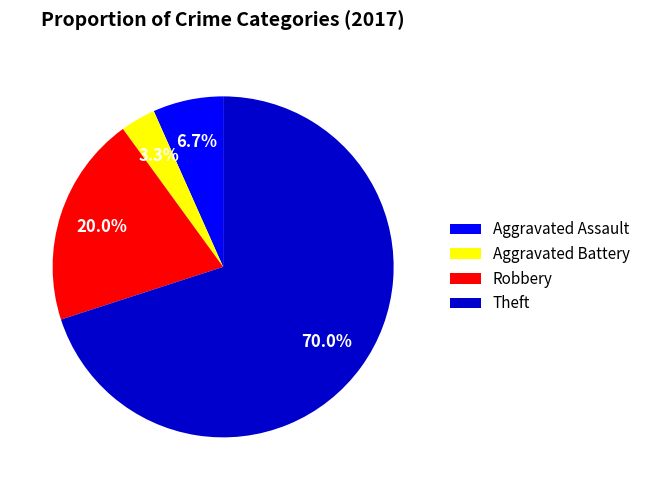

How many segments does this pie chart have?

4